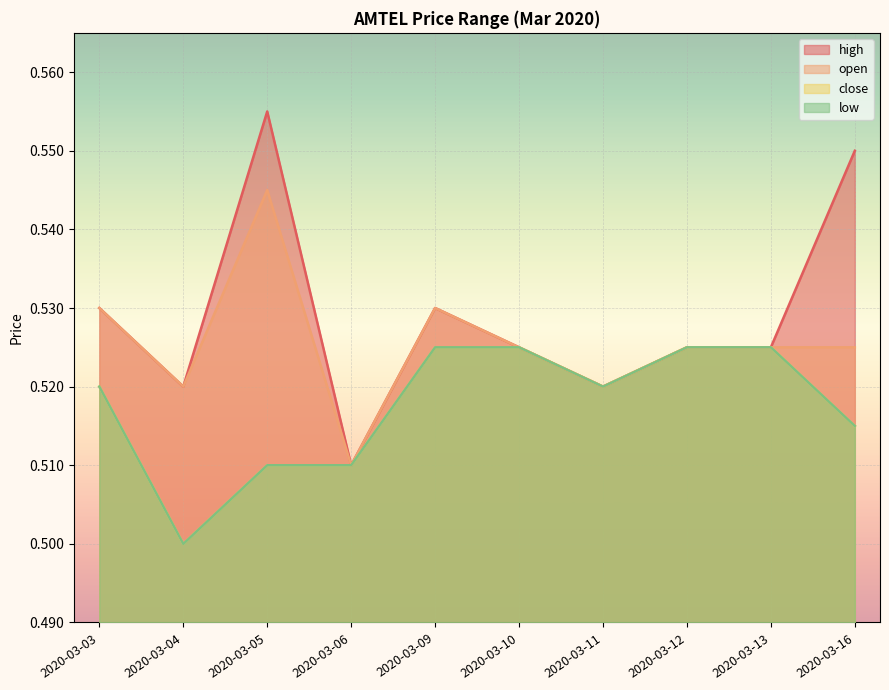

True or false: high and open cross at least once.

False